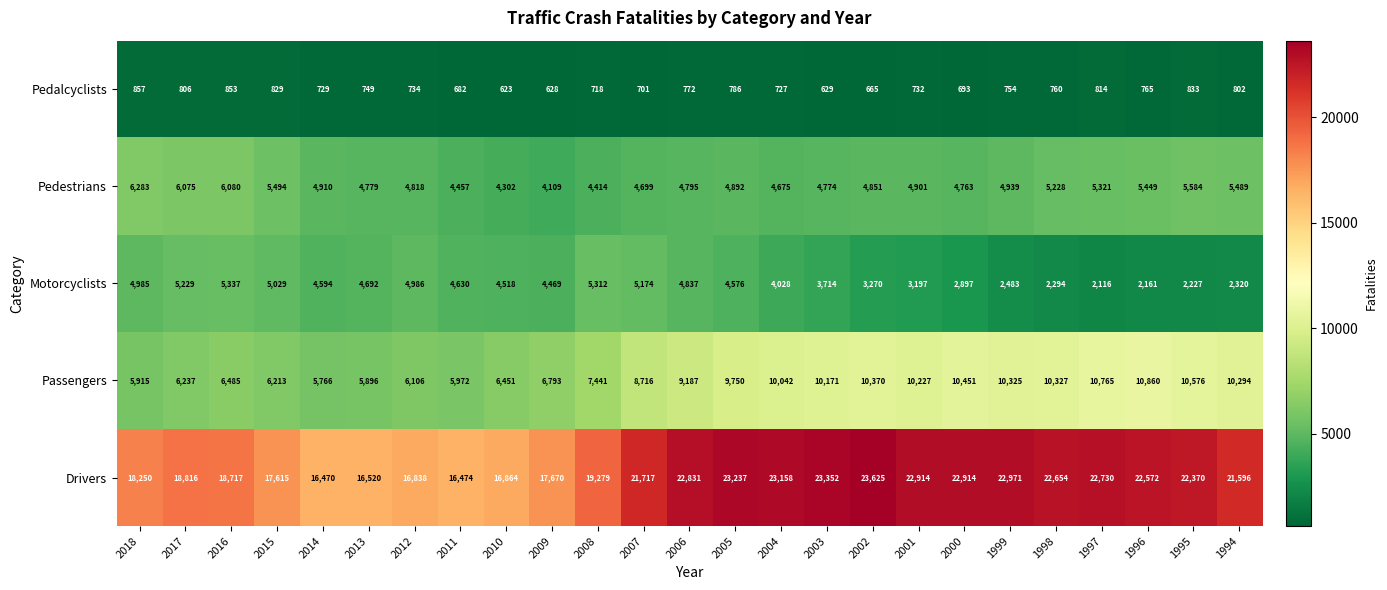

Which series has the largest range (max minus min)?

Drivers